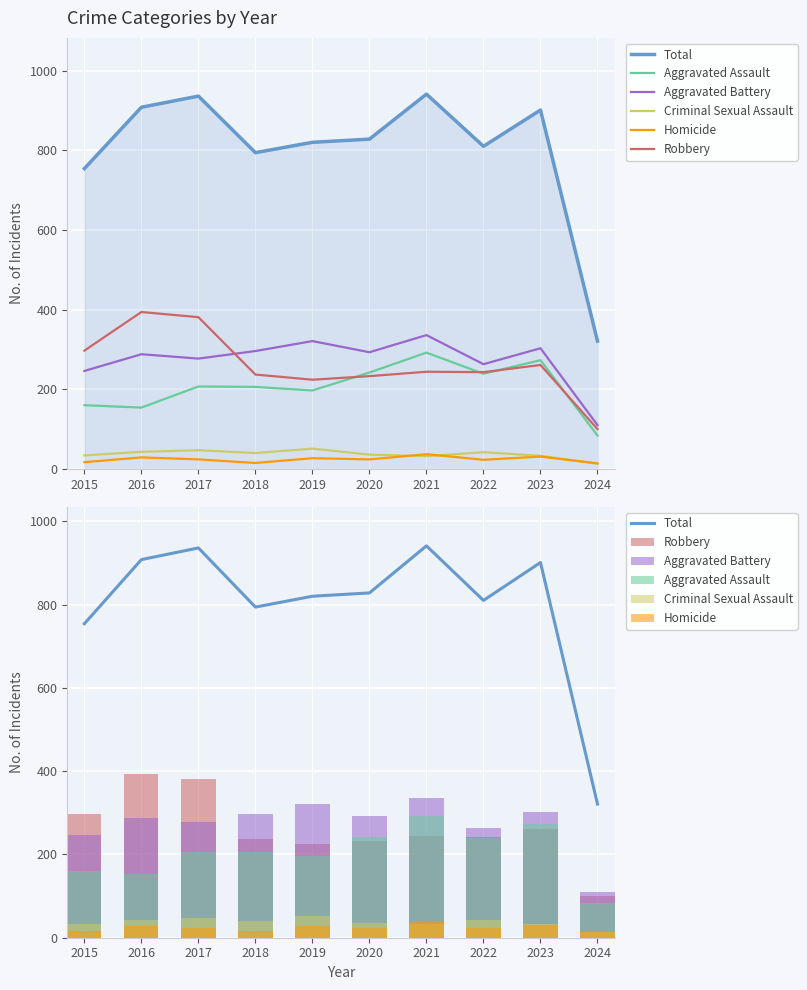

Rank the series at 2019 from highest to lowest value.

Total, Aggravated Battery, Robbery, Aggravated Assault, Criminal Sexual Assault, Homicide